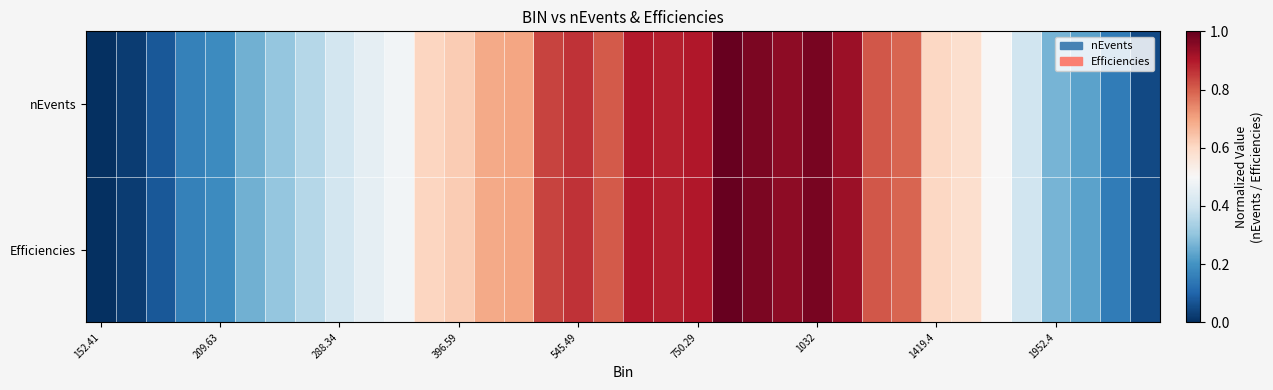

Which series has the widest spread of values?

nEvents